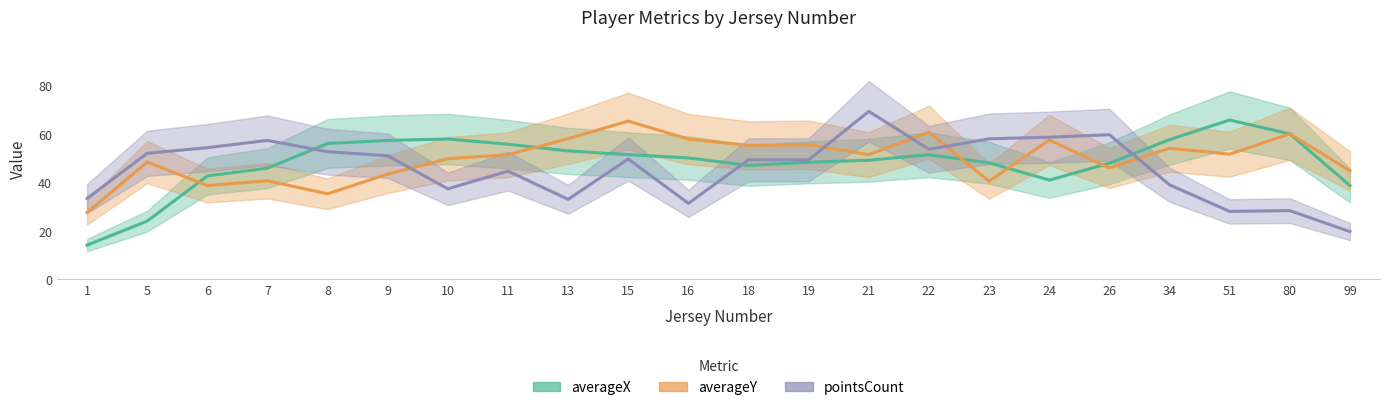

What is the value of the pointsCount point at the 10th from the left?

49.7